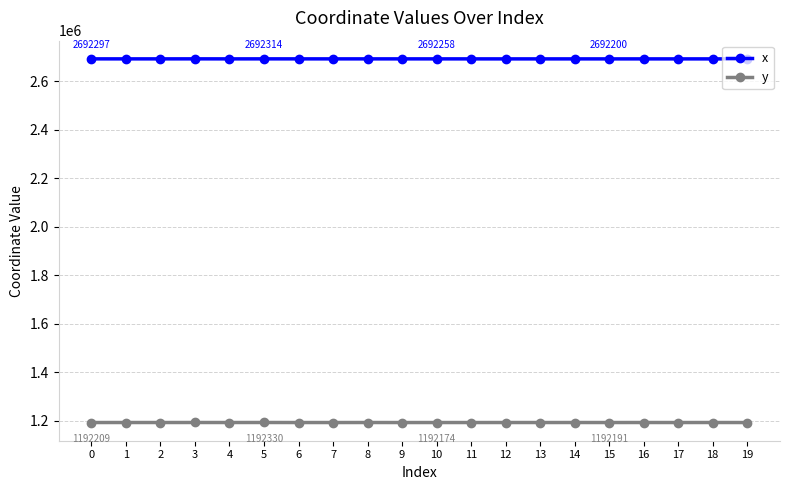

What is the value of the y point at the 8th from the left?

1192161.6